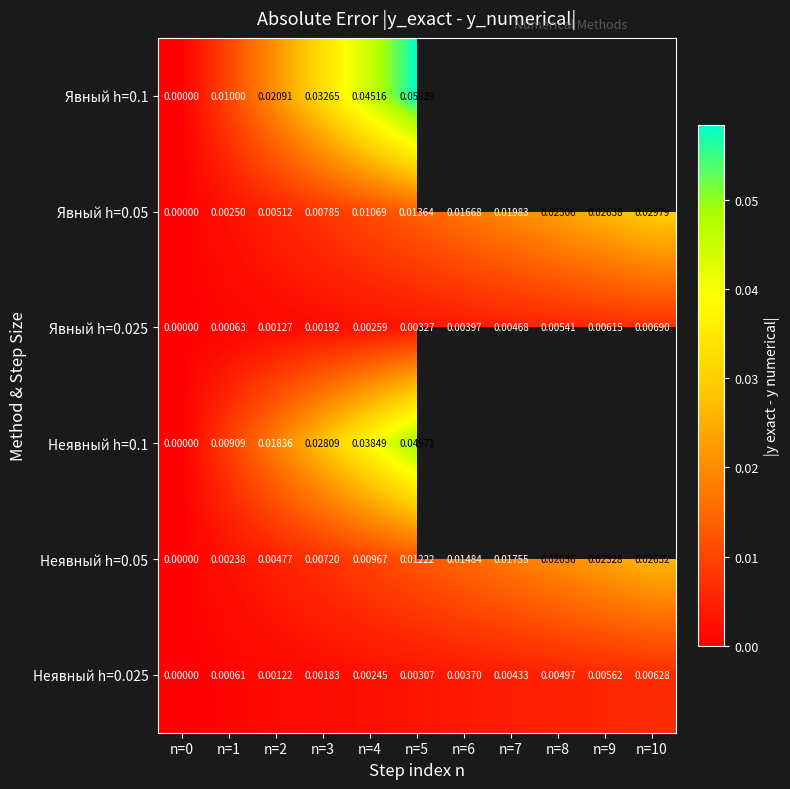

Is the value of Явный h=0.1 at n=2 greater than the value of Явный h=0.05 at n=0?

Yes